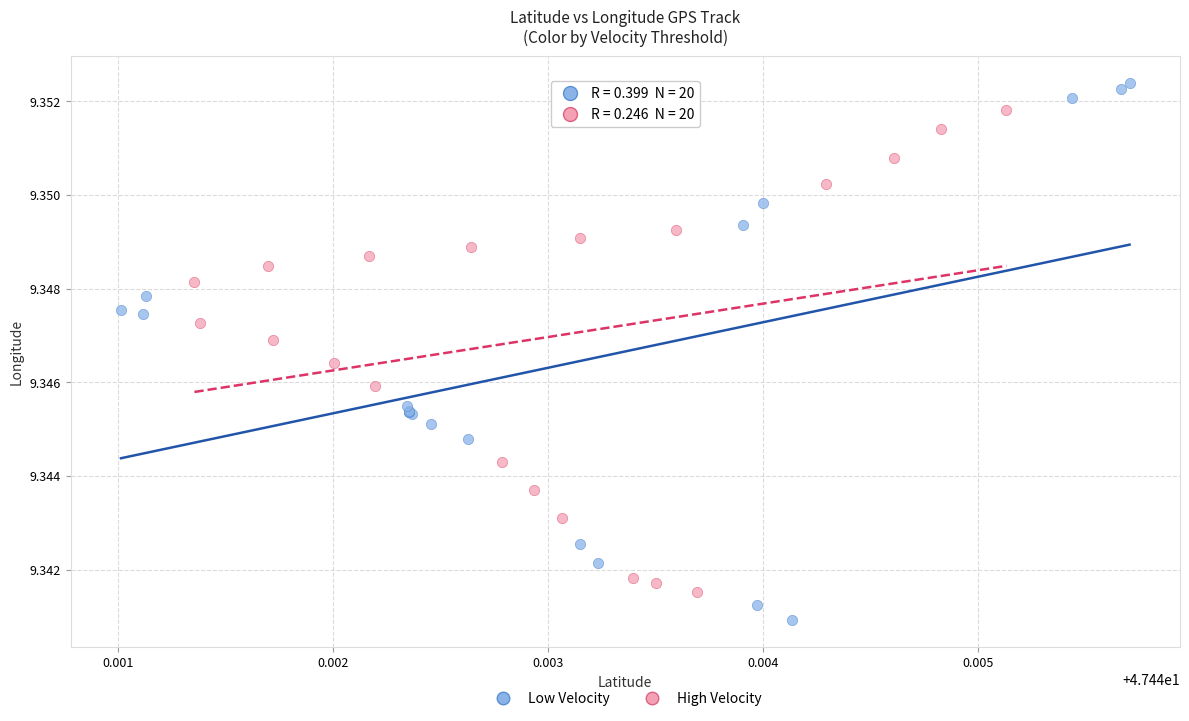

What are all the series names shown in the legend?

Low Velocity, High Velocity